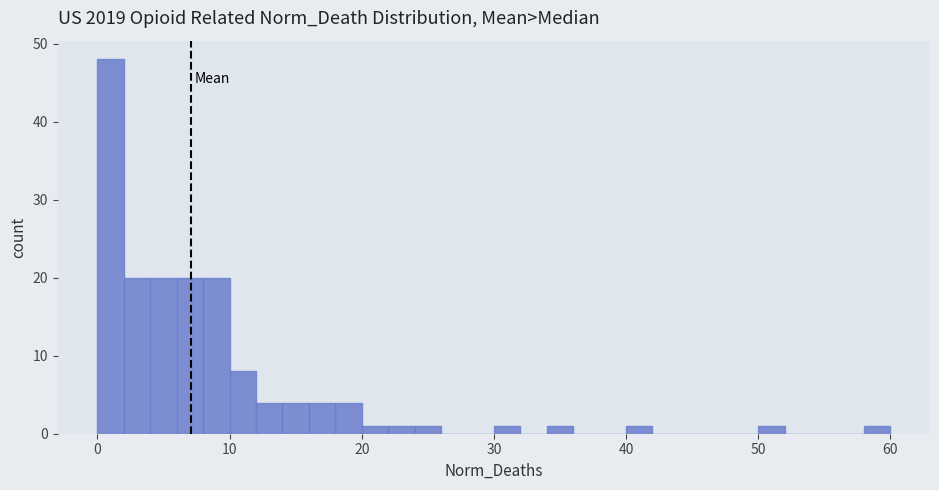

Around what value on the x-axis is the tallest bar? Give the approximate position of its centre, as read against the axis.

1